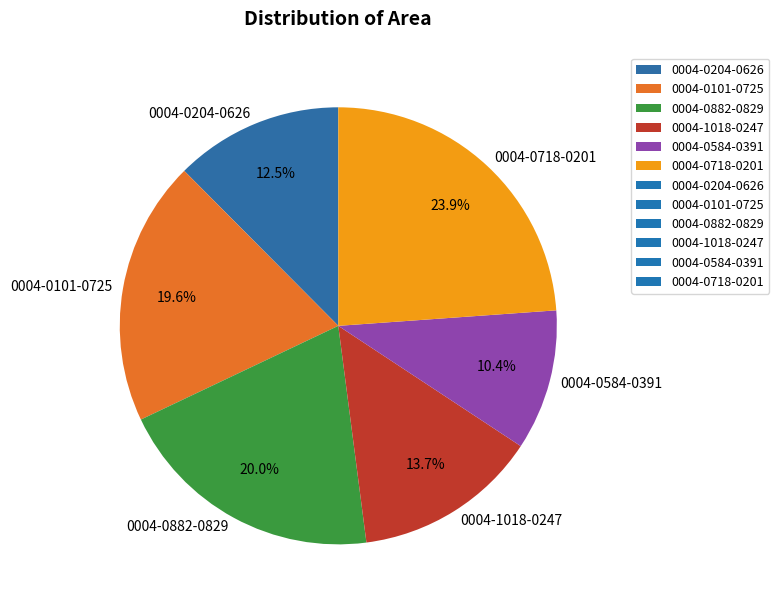

Combined, what portion of the pie is 0004-0101-0725 and 0004-0718-0201?

43.5%